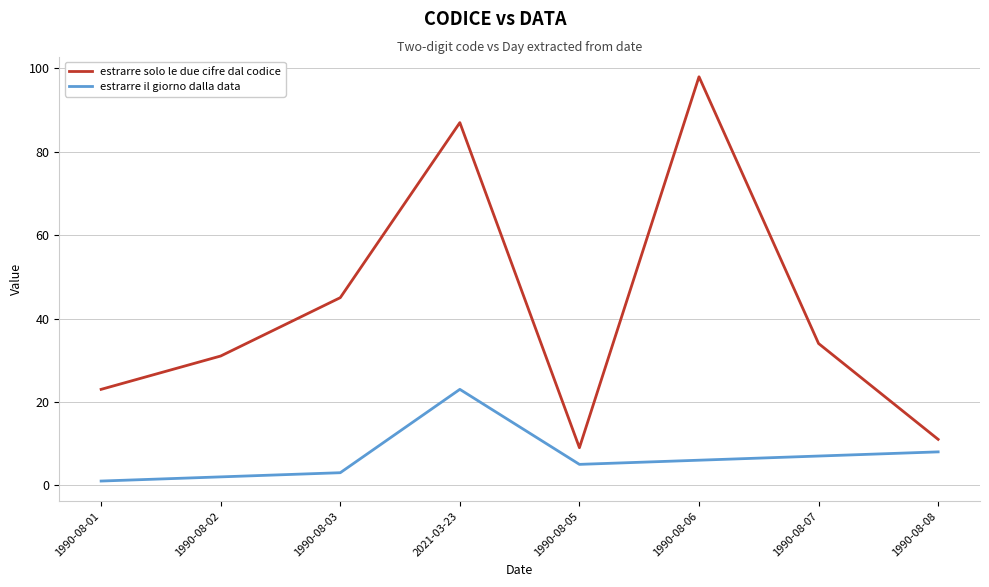

List the labels in order of estrarre il giorno dalla data value, largest first.

2021-03-23, 1990-08-08, 1990-08-07, 1990-08-06, 1990-08-05, 1990-08-03, 1990-08-02, 1990-08-01